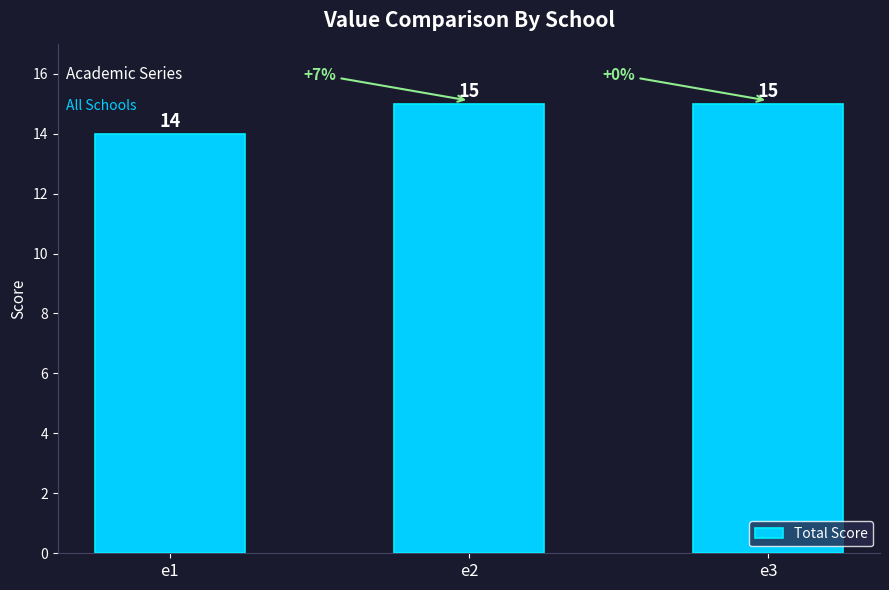

Does the chart contain any negative values?

No